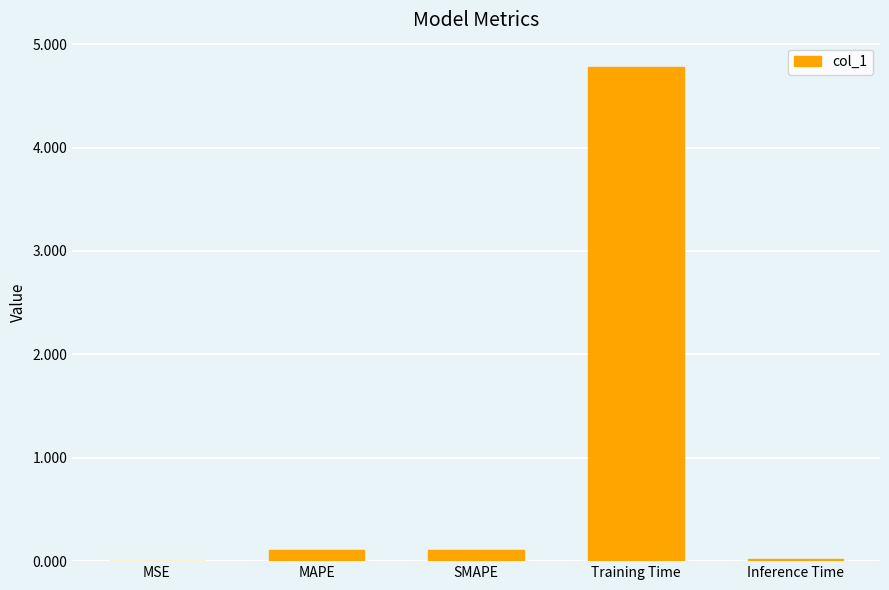

What is the sum of all values?

5.0